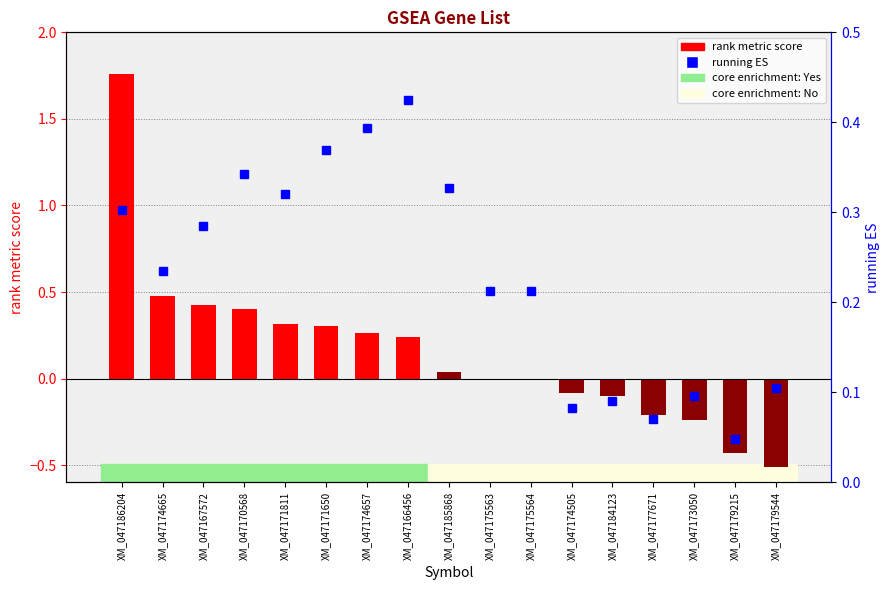

What is the value of the rank metric score bar at the 2nd from the left?

0.5